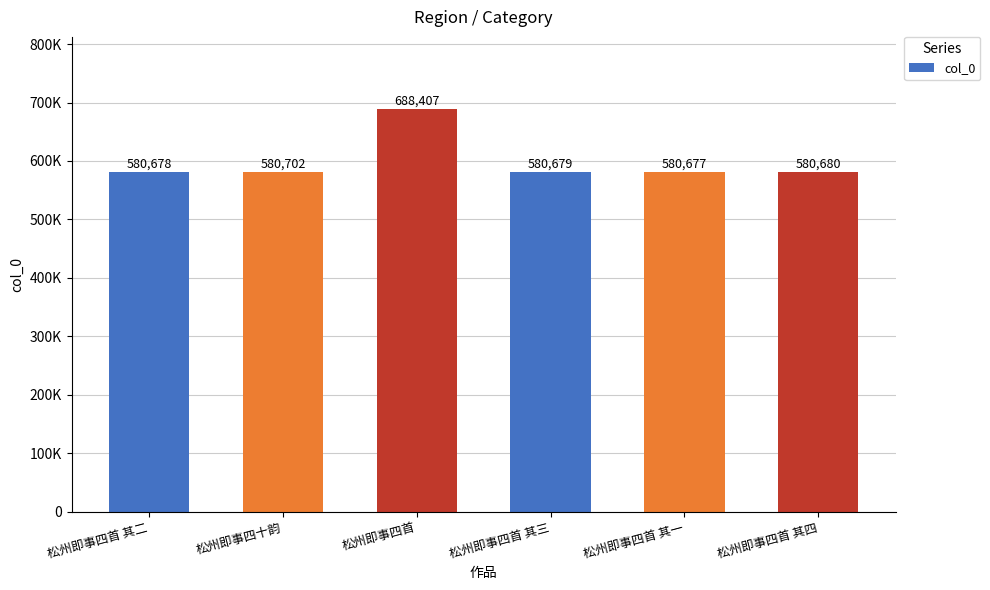

List the labels in order of value, smallest first.

松州即事四首 其一, 松州即事四首 其二, 松州即事四首 其三, 松州即事四首 其四, 松州即事四十韵, 松州即事四首